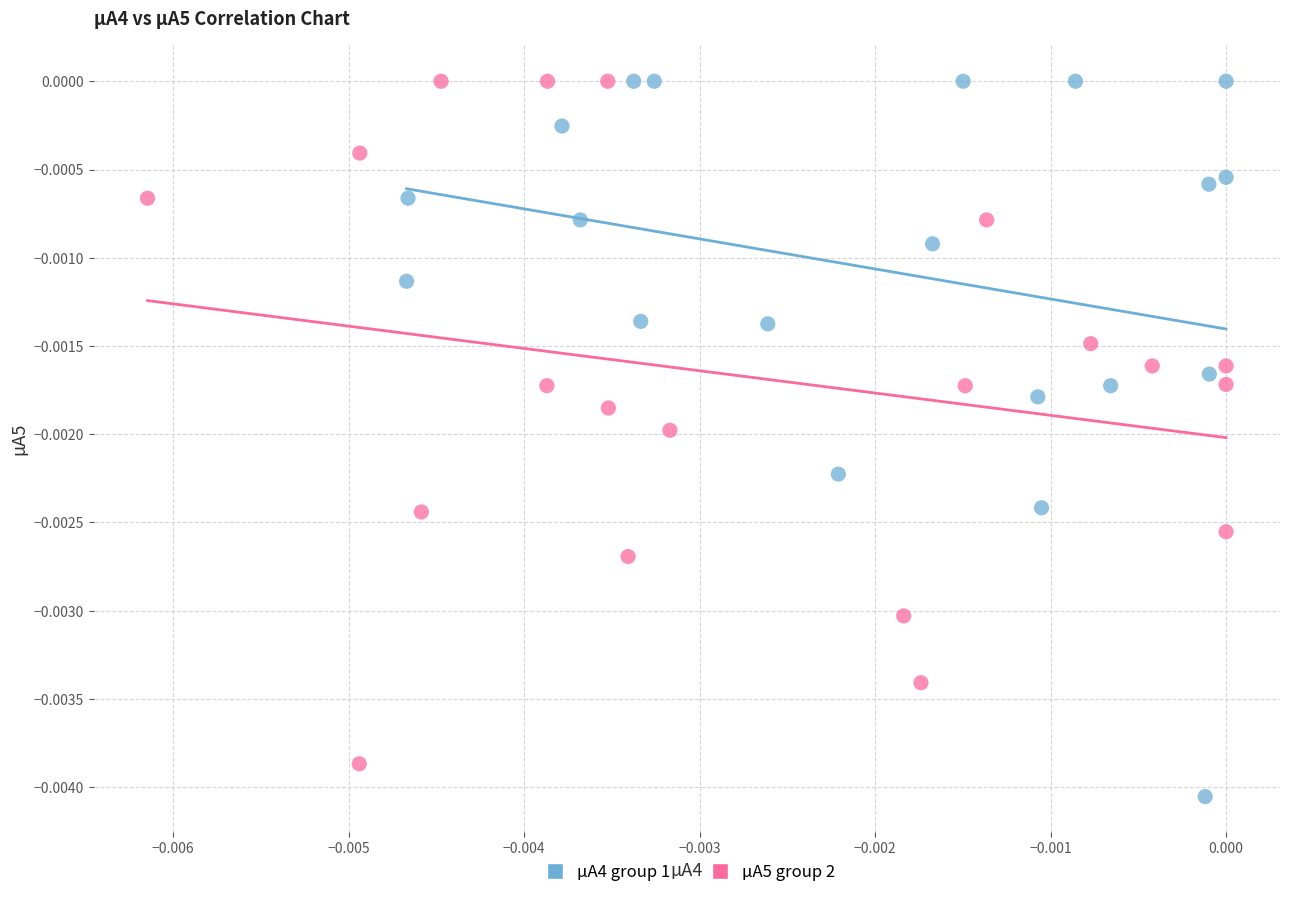

Which series has the widest spread of Y values?

µA4 group 1